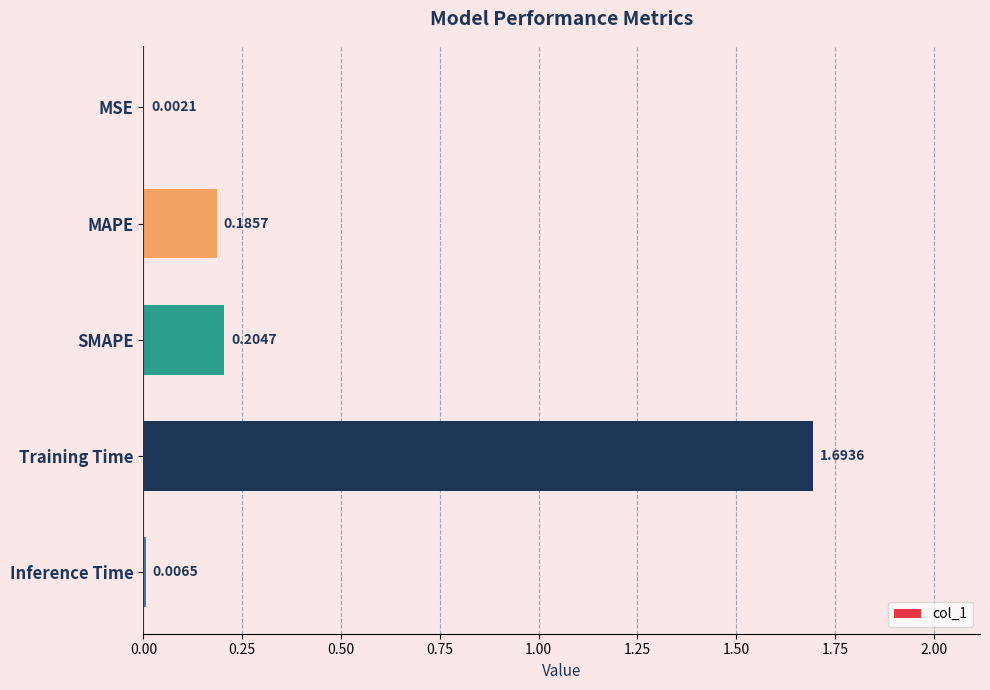

What is the change in value from SMAPE to Training Time?

+1.5